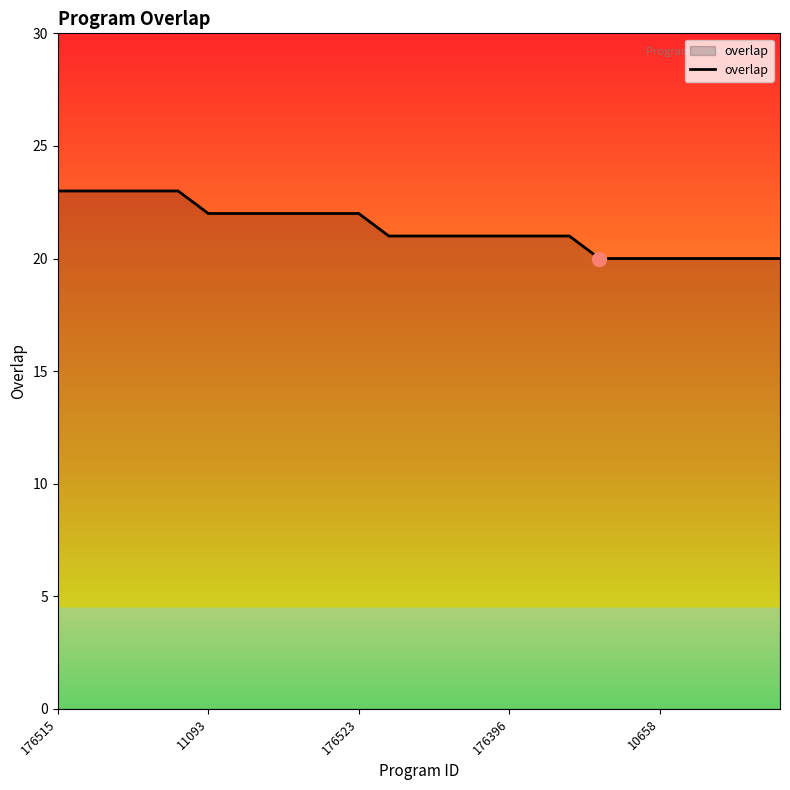

What is the smallest value displayed?

20